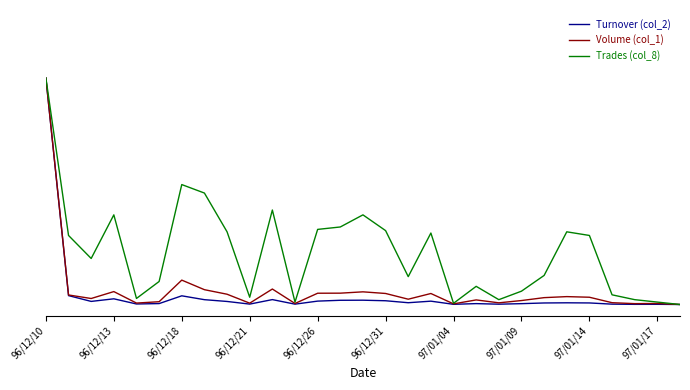

What are all the series names shown in the legend?

Turnover (col_2), Volume (col_1), Trades (col_8)